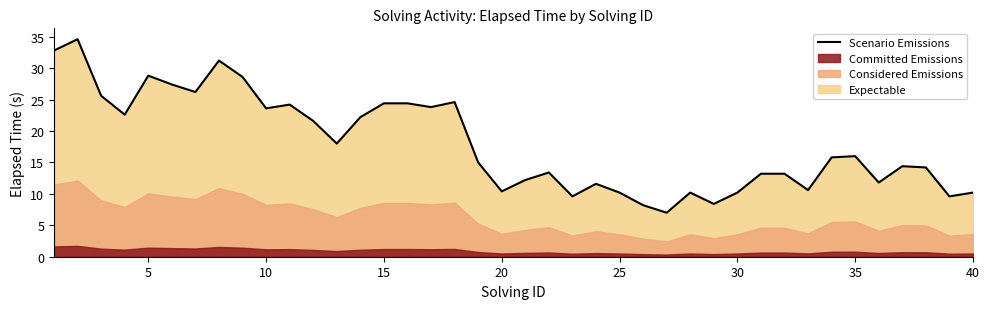

What is the lowest value of the Scenario Emissions series?

7.0